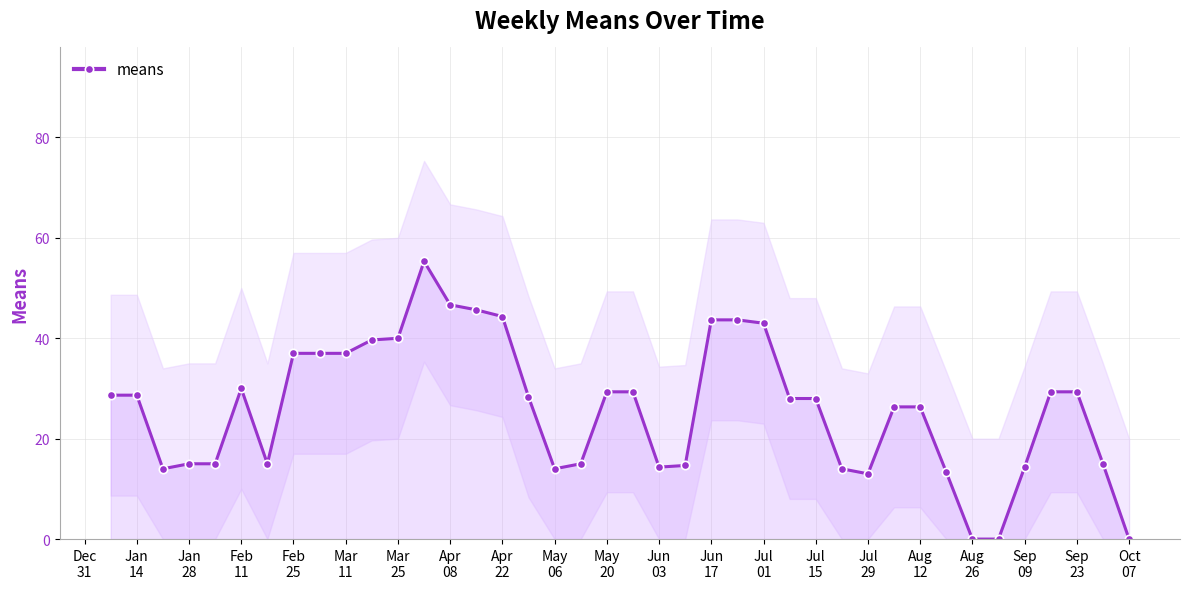

Count the number of data series in this chart.

1